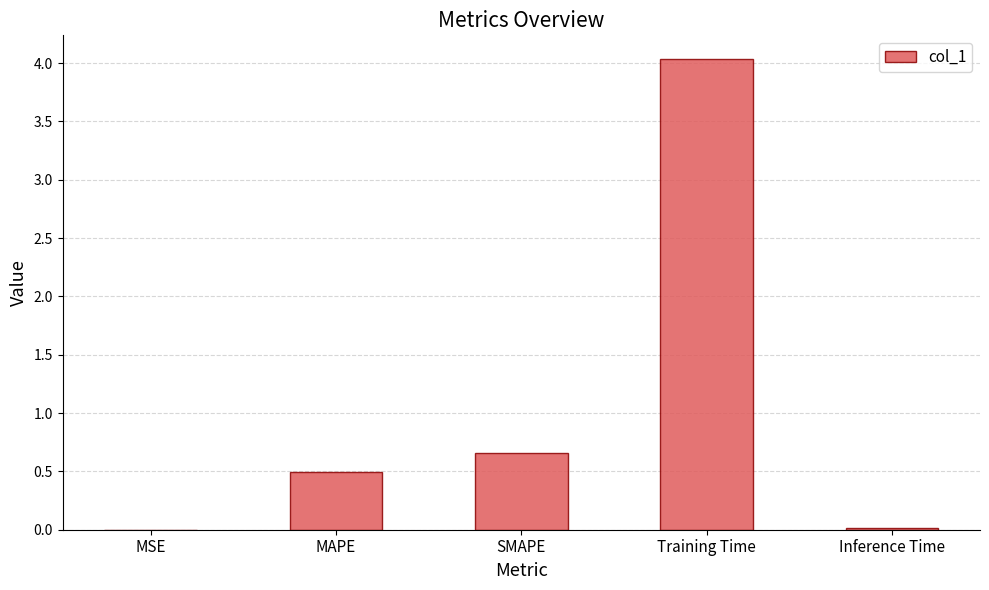

What is the sum of all values?

5.2